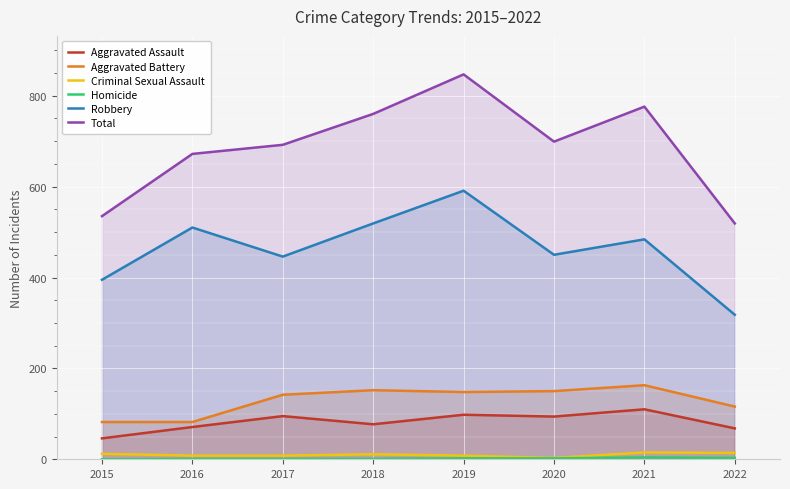

True or false: Homicide and Total intersect in this chart.

False